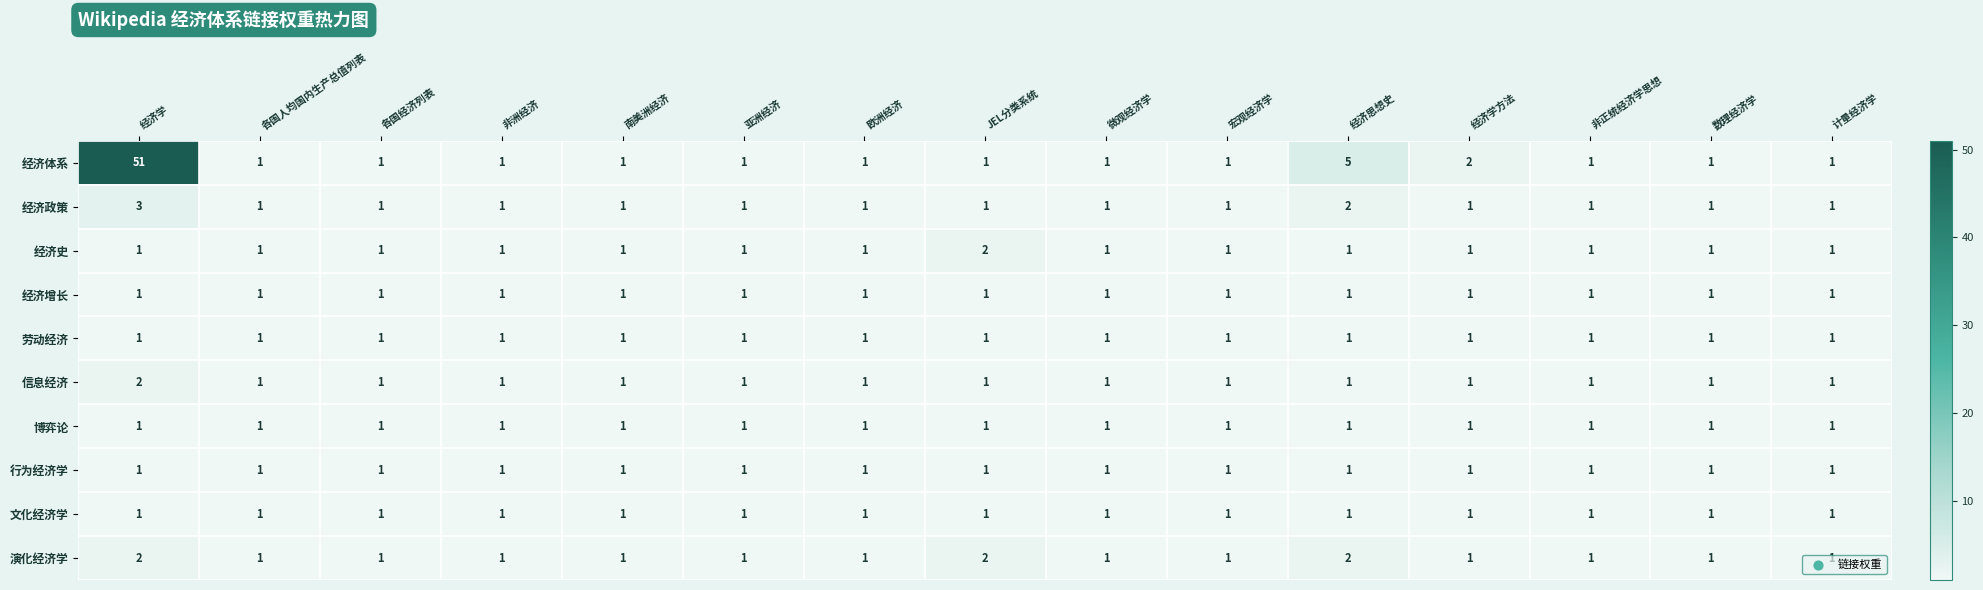

The value of 经济史 at 非洲经济 is 1. True or false?

True